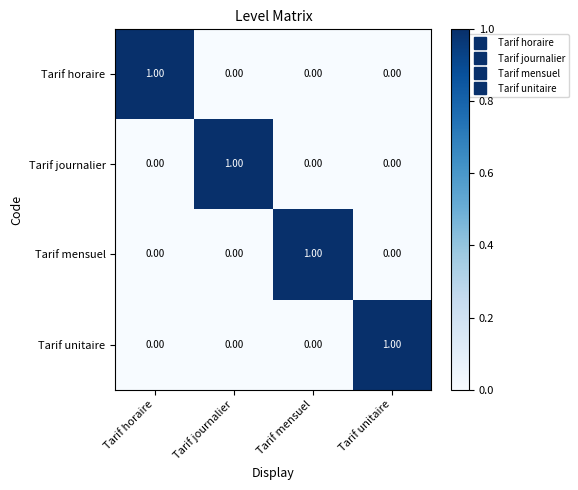

What is the difference between the highest and lowest values at Tarif journalier?

1